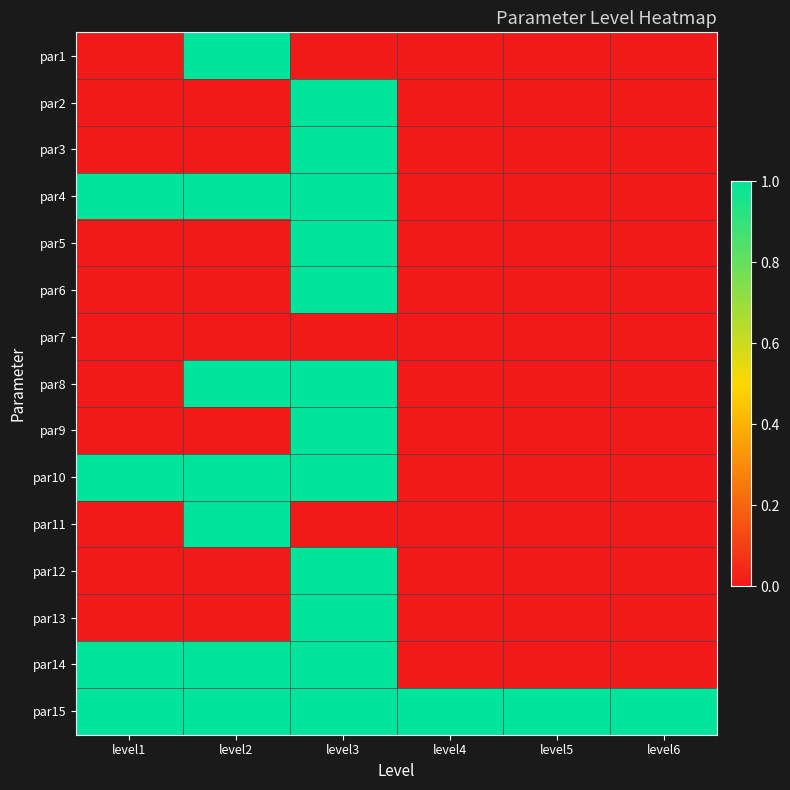

At which category is the sum across all series the highest?

level3